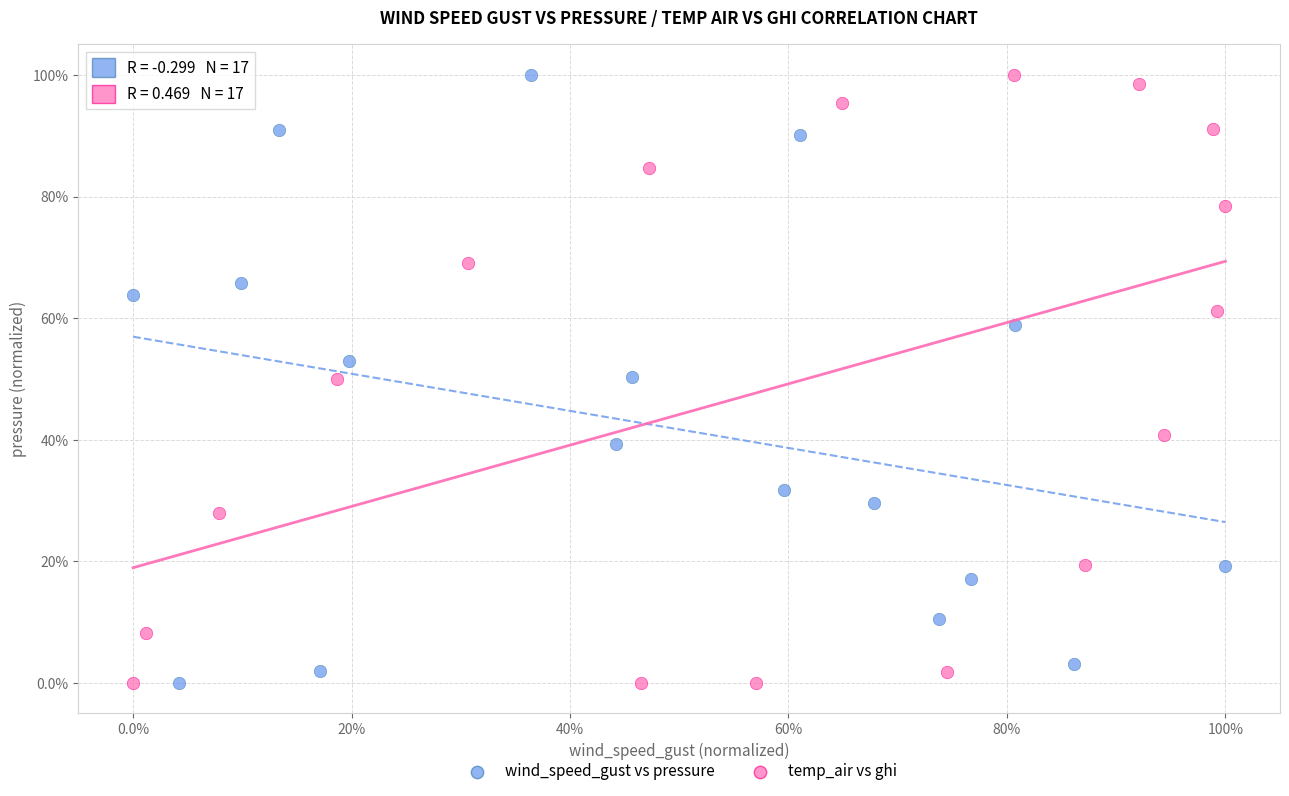

What are all the series names shown in the legend?

wind_speed_gust vs pressure, temp_air vs ghi